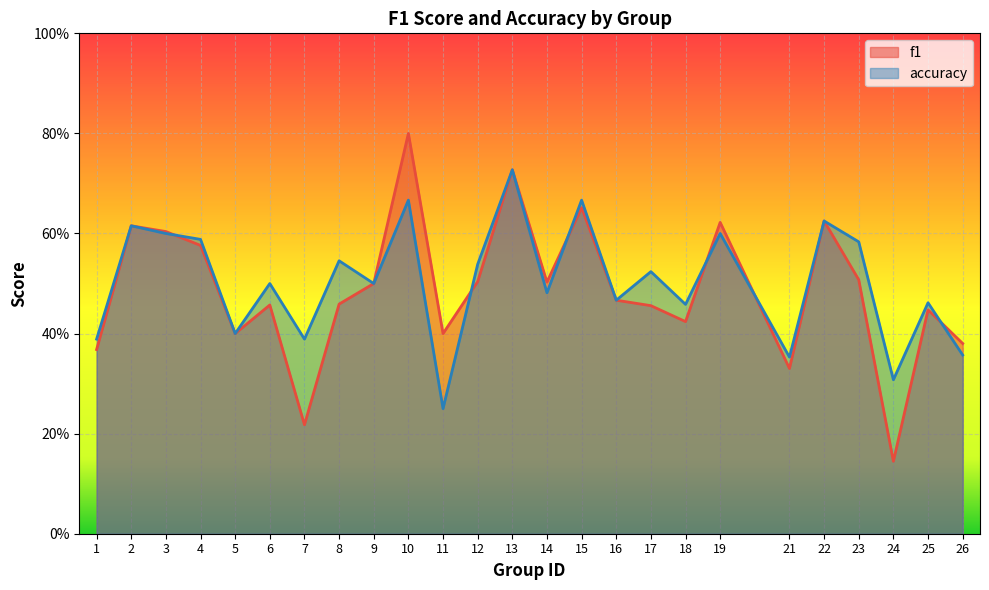

Reading right to left, transcribe all the data shown in this chart.

f1: 0.4	0.4	0.1	0.5	0.6	0.3	0.6	0.4	0.5	0.5	0.7	0.5	0.7	0.5	0.4	0.8	0.5	0.5	0.2	0.5	0.4	0.6	0.6	0.6	0.4
accuracy: 0.4	0.5	0.3	0.6	0.6	0.4	0.6	0.5	0.5	0.5	0.7	0.5	0.7	0.5	0.2	0.7	0.5	0.5	0.4	0.5	0.4	0.6	0.6	0.6	0.4